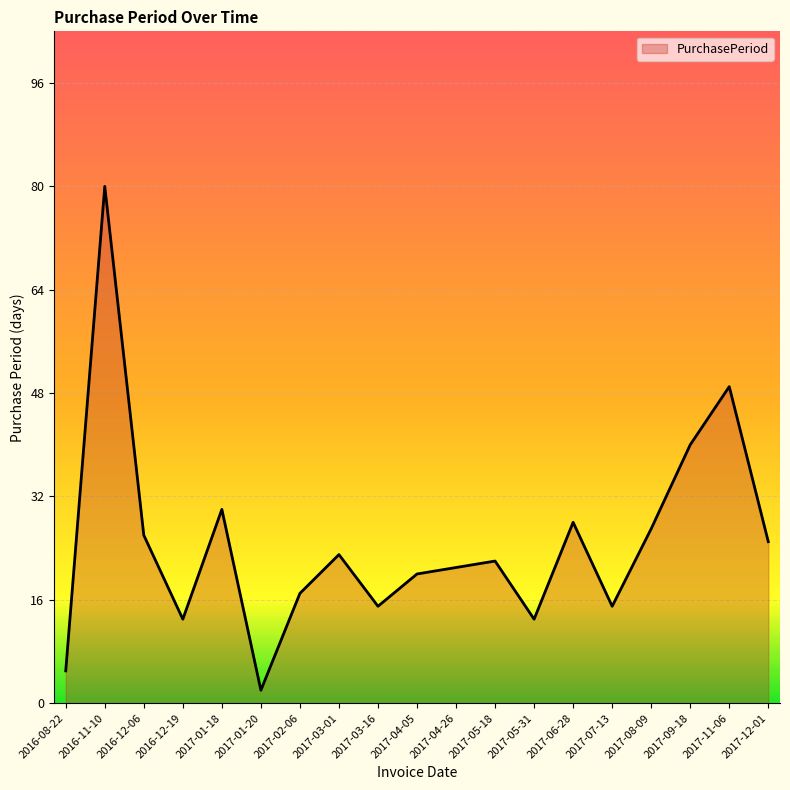

What is the maximum value shown in the chart?

80